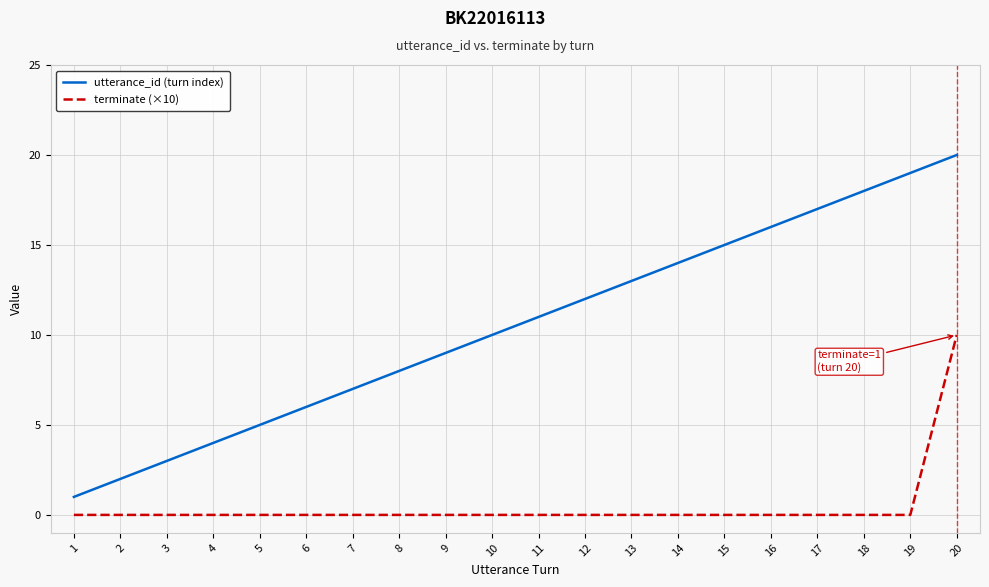

True or false: utterance_id (turn index) has a value of 18 at 18.

True